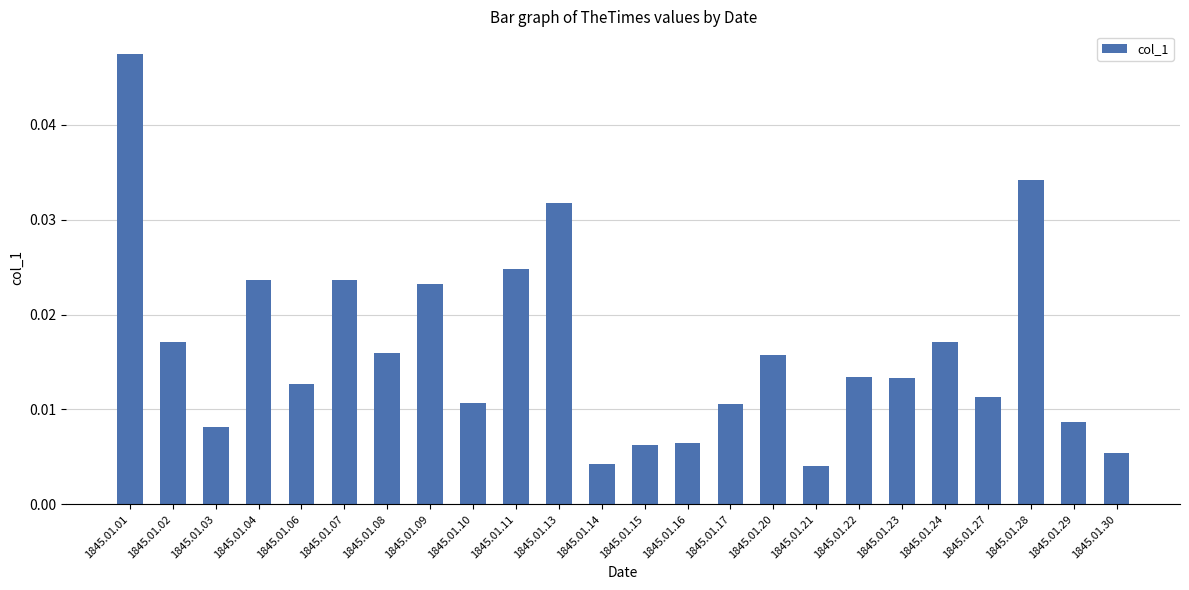

What is the sum of all values?

0.4